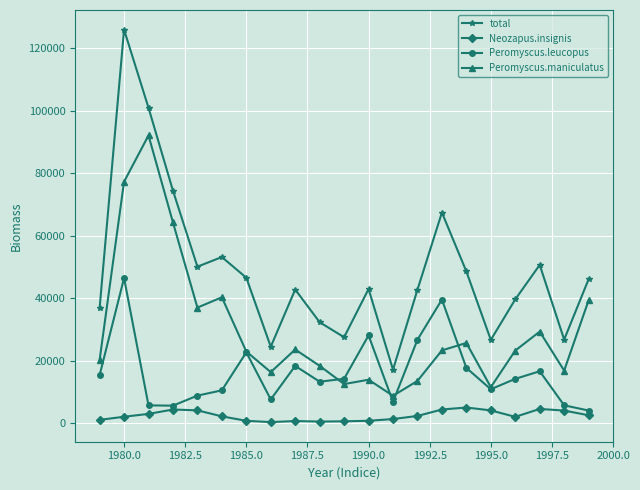

True or false: Neozapus.insignis has more than 0 interior local peaks.

True